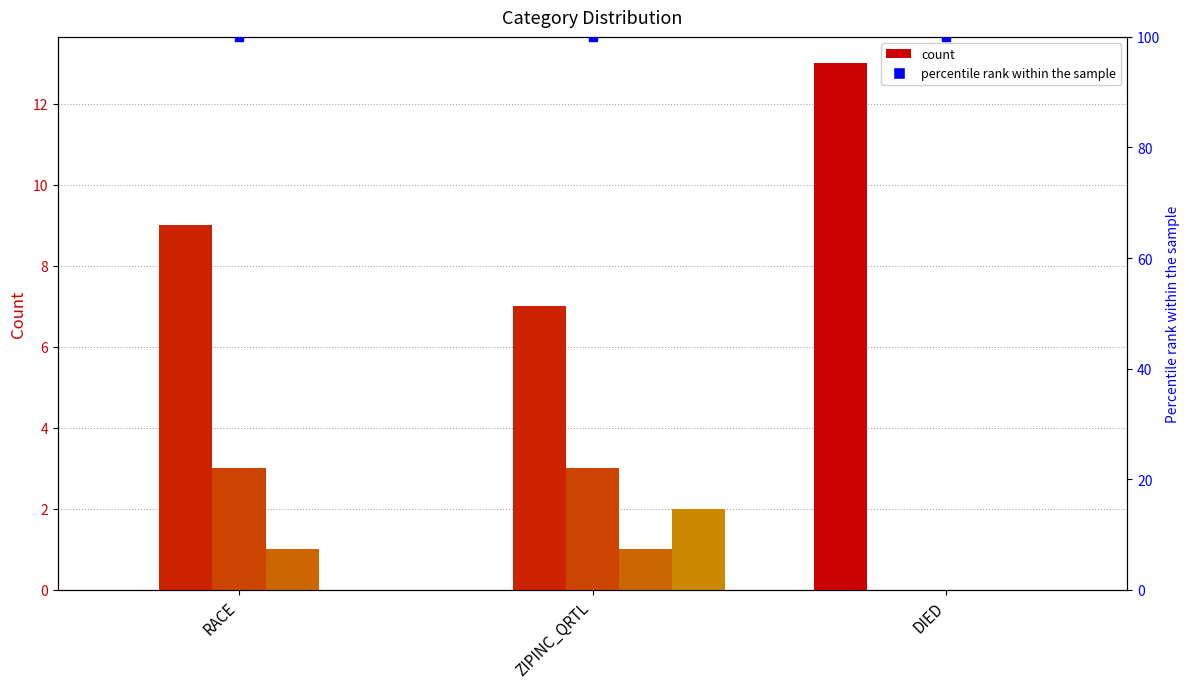

Which series has the widest spread of Y values?

Category 0